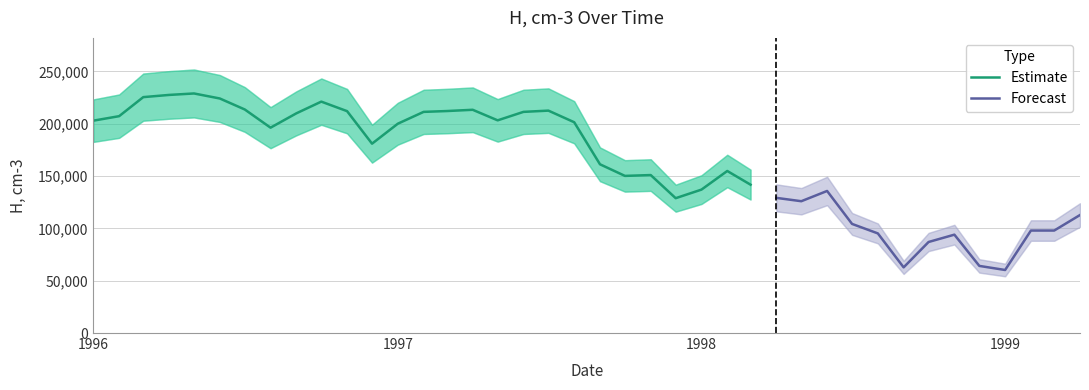

Which label corresponds to the smallest value in the chart?

1999-01-01